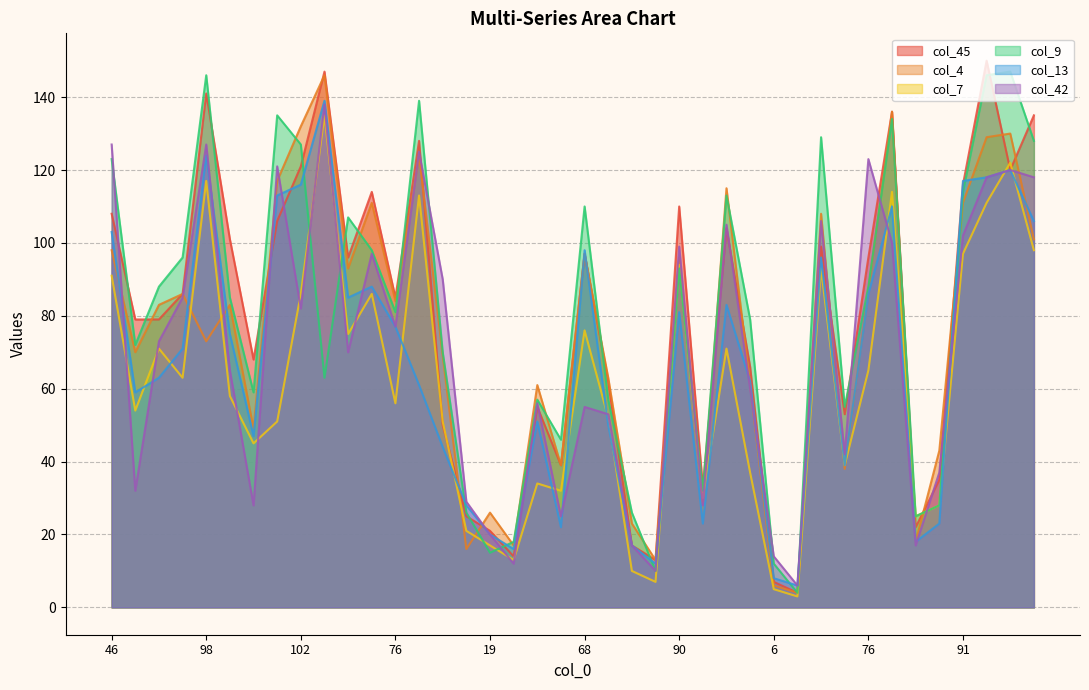

What are all the series names shown in the legend?

col_45, col_4, col_7, col_9, col_13, col_42